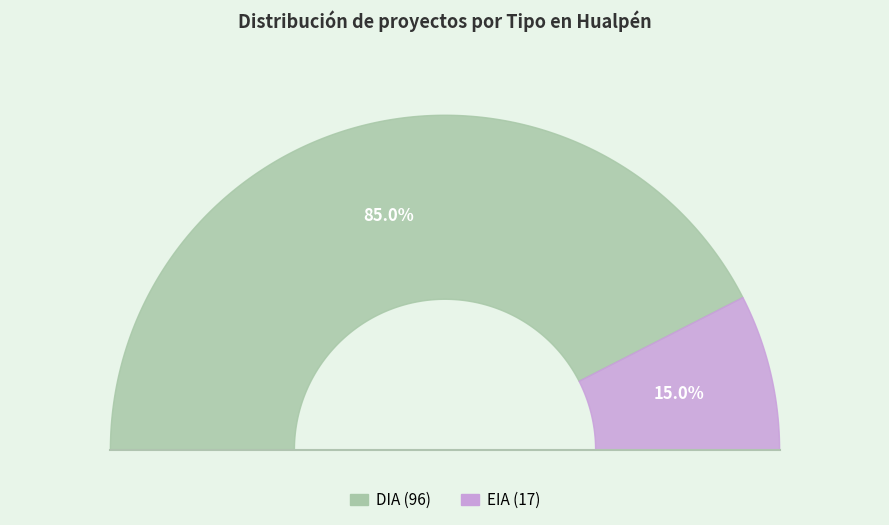

The DIA slice represents 80% of the pie. True or false?

False